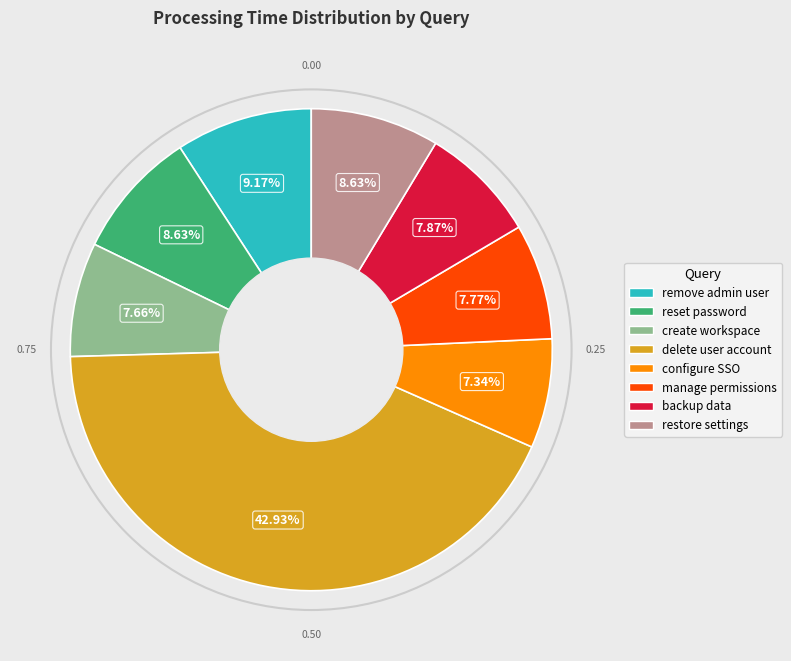

What is the largest slice in the pie chart?

delete user account